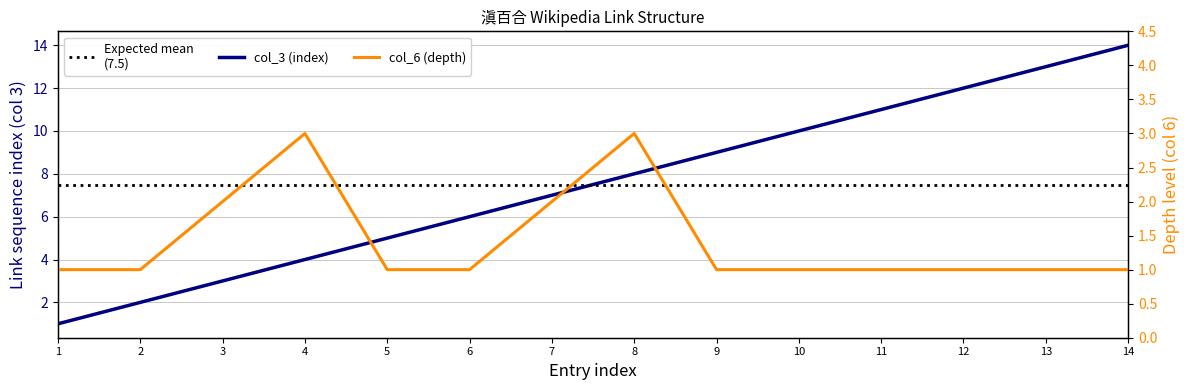

Reading left to right, transcribe all the data shown in this chart.

col_3 (index): 1	2	3	4	5	6	7	8	9	10	11	12	13	14
col_6 (depth): 1	1	2	3	1	1	2	3	1	1	1	1	1	1